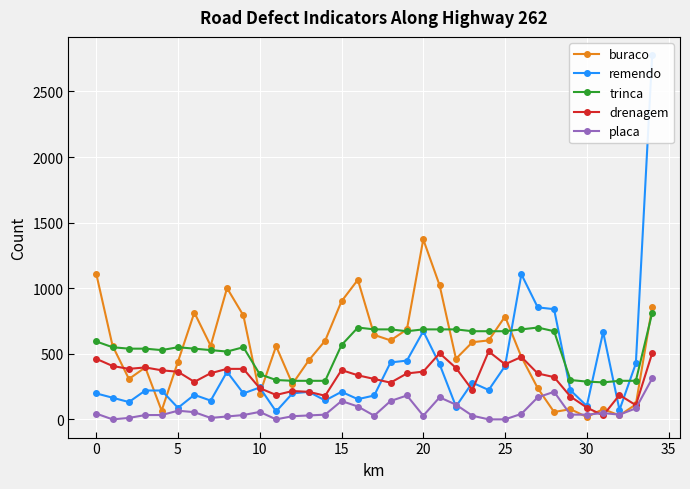

What are all the series names shown in the legend?

buraco, remendo, trinca, drenagem, placa